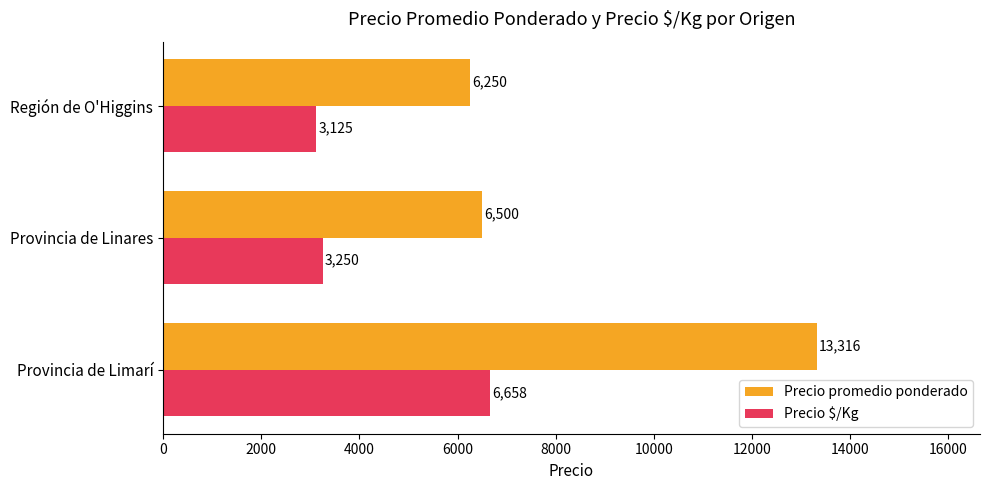

The value of Precio $/Kg at Provincia de Linares is 3250.0. True or false?

True